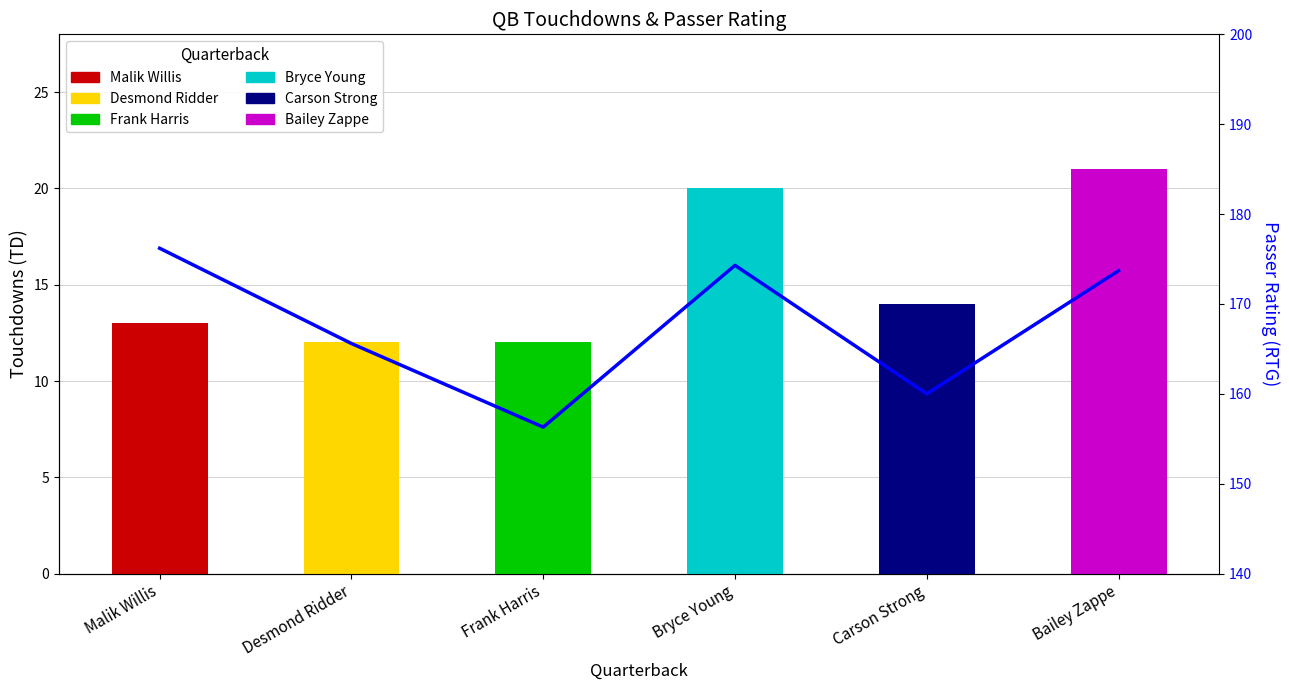

Reading left to right, extract all data points from this chart.

176.2	165.6	156.3	174.3	160.0	173.7